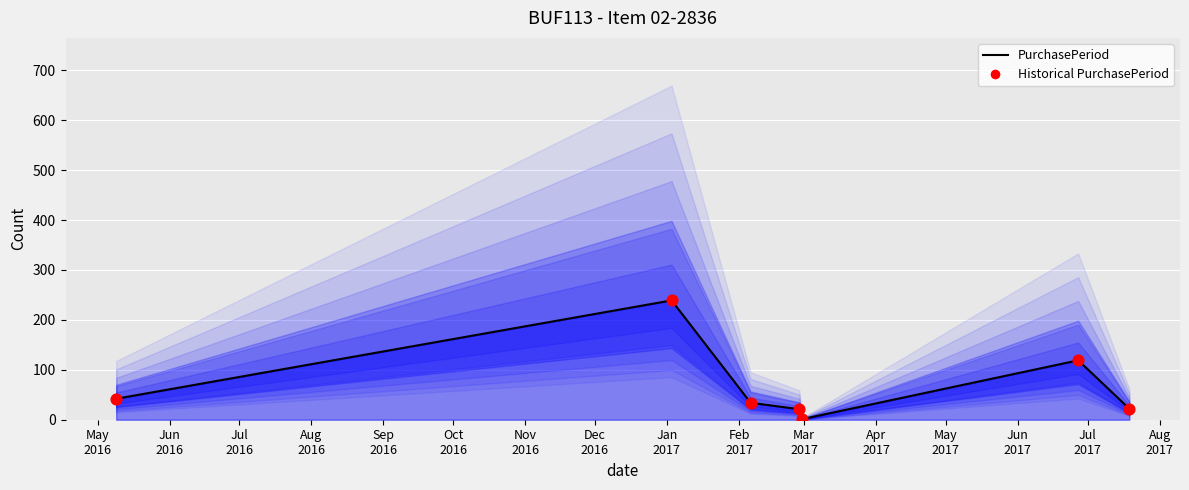

Which series contains the lowest Y value?

PurchasePeriod line